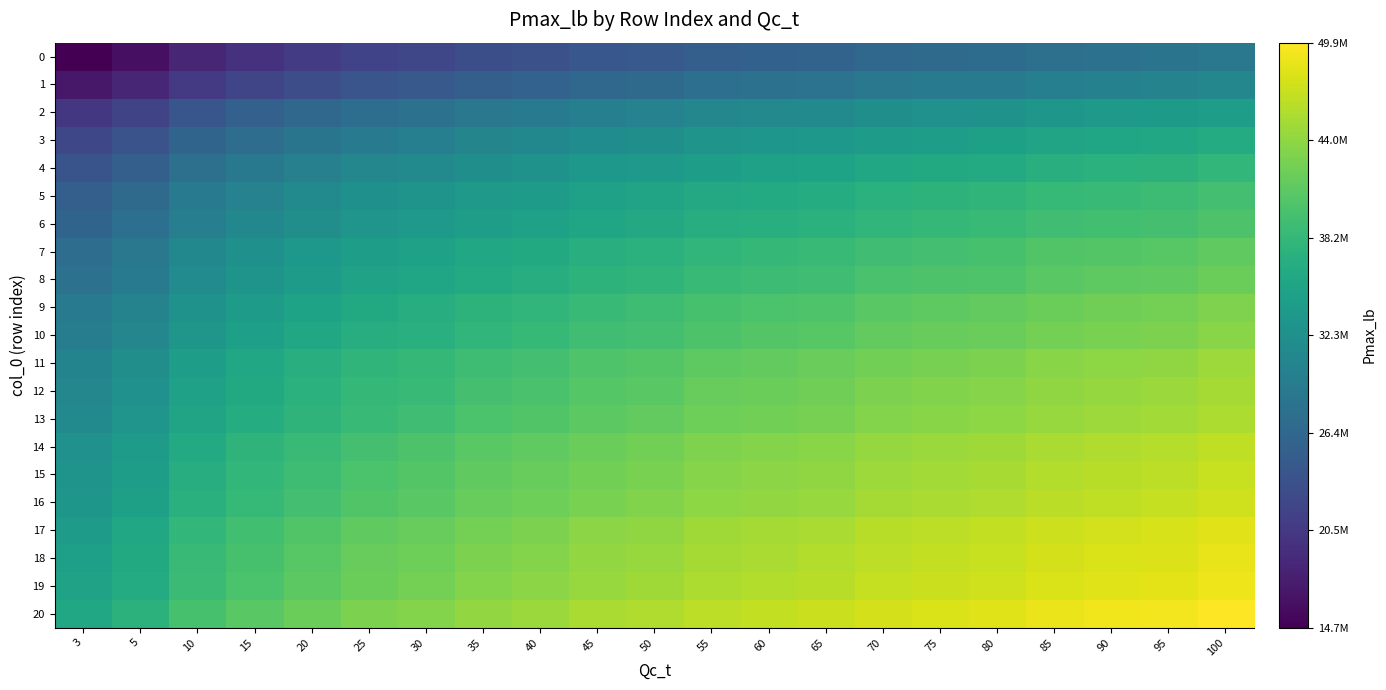

Which series has the largest total across all categories?

20